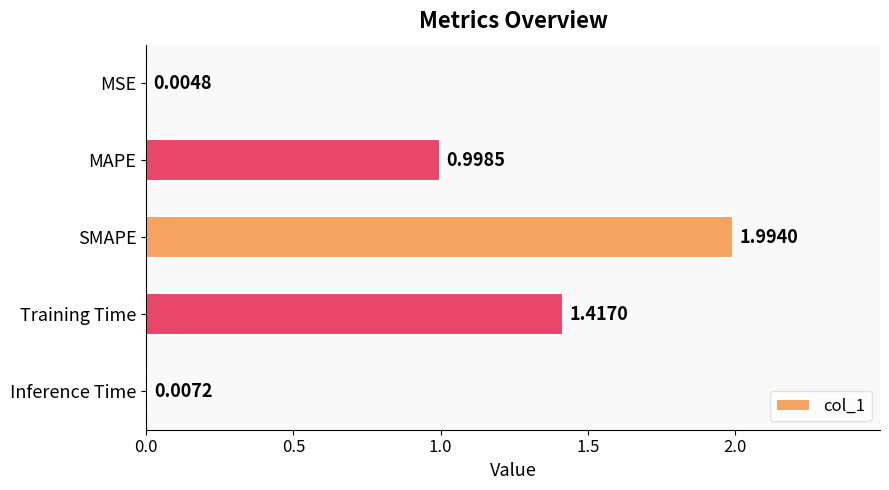

What is the sum of all values?

4.4